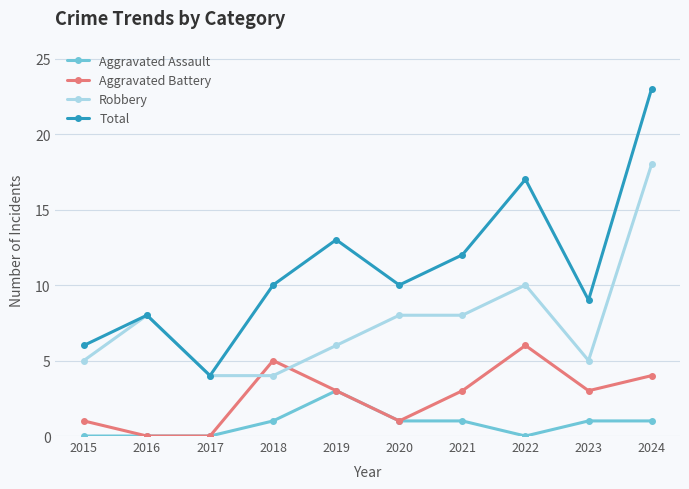

At which label does Aggravated Battery first exceed 3?

2018